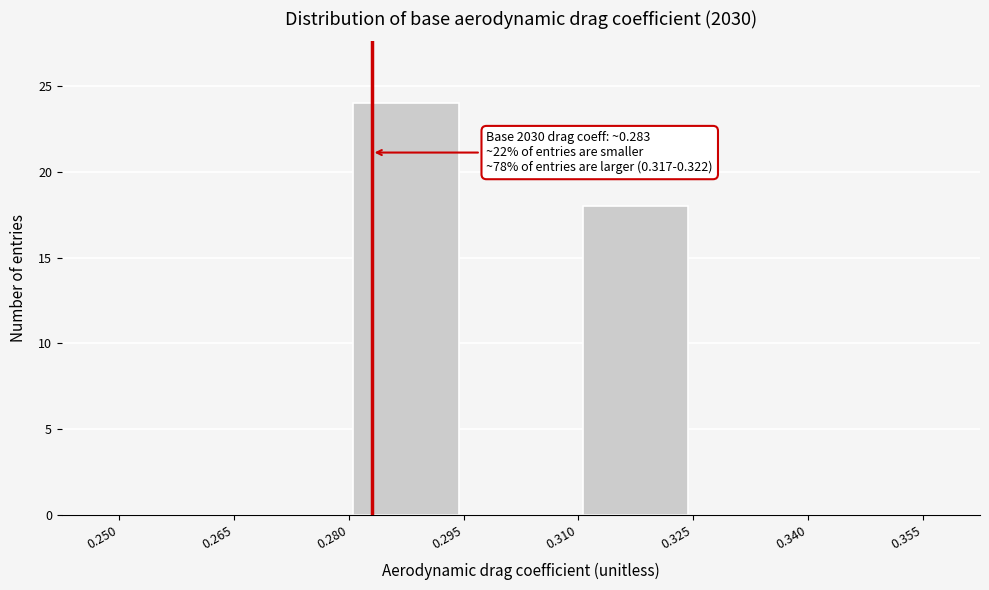

Which range on the x-axis has the tallest bar?

0.280 to 0.295